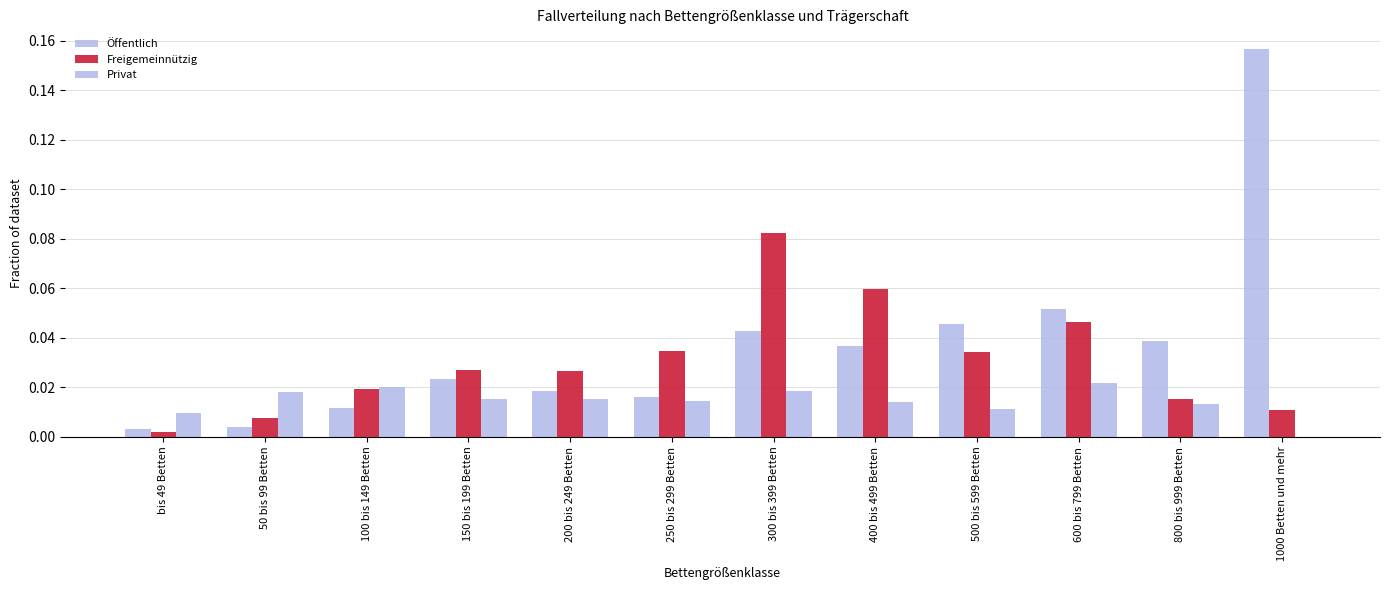

Are the bars grouped side by side (vs. stacked)?

Yes